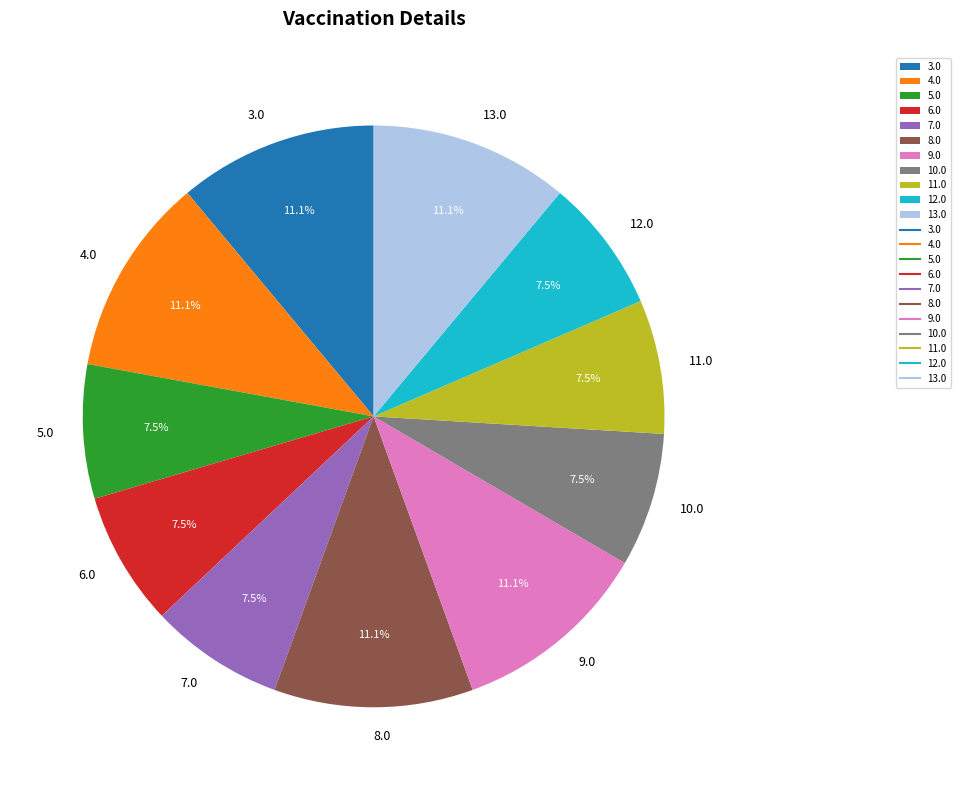

What is the ratio of the value at 7.0 to the value at 6.0?

1.0